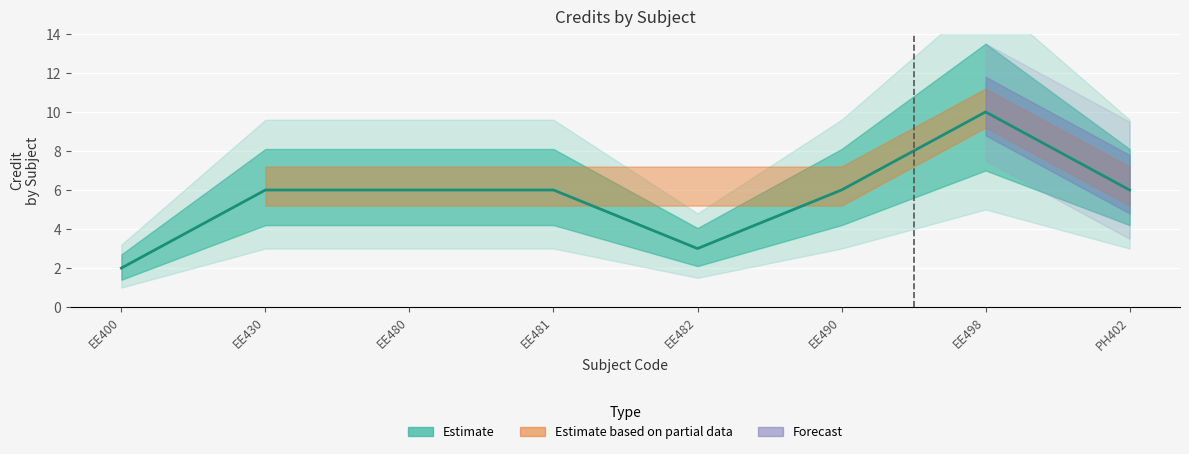

Which label corresponds to the largest value in the chart?

EE498